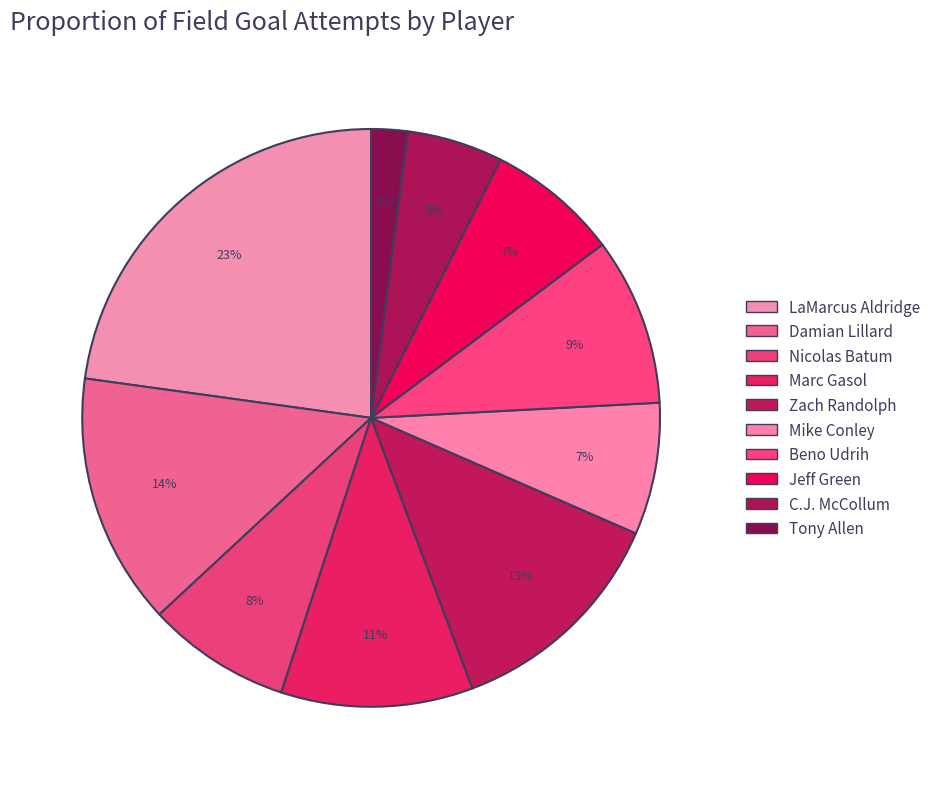

How many slices are in this pie chart?

10